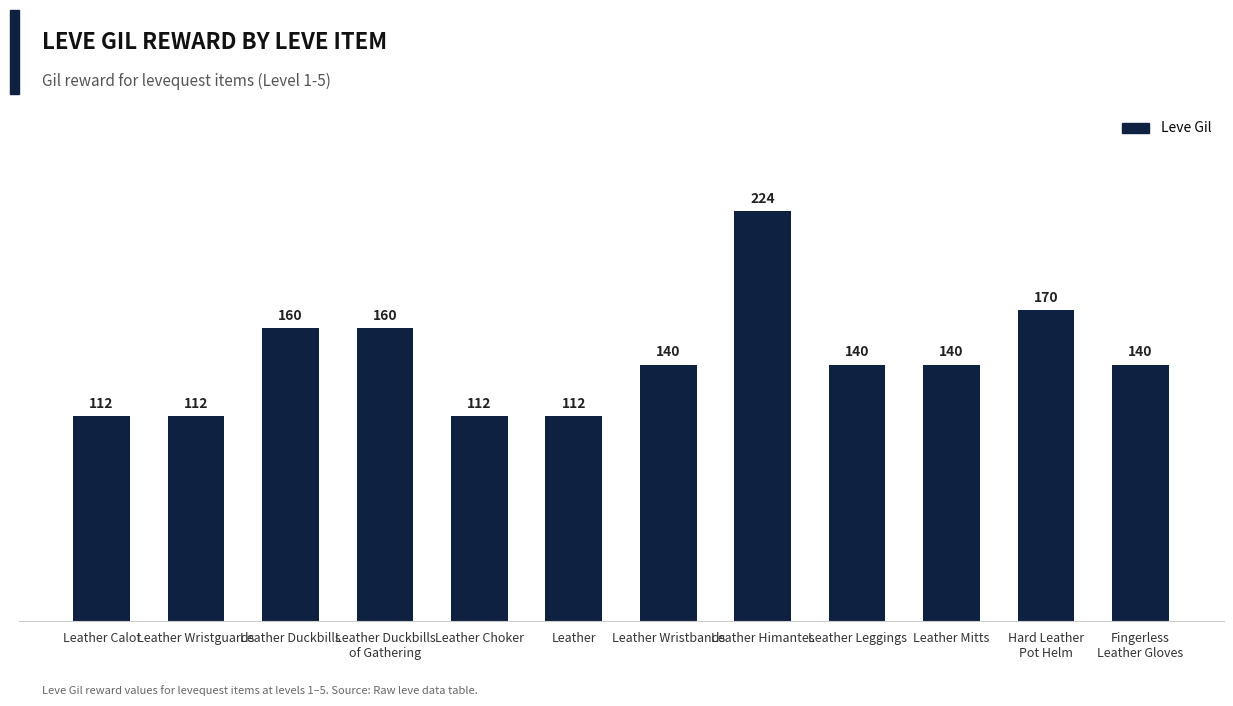

At which label is the value closest to 168?

Hard Leather
Pot Helm